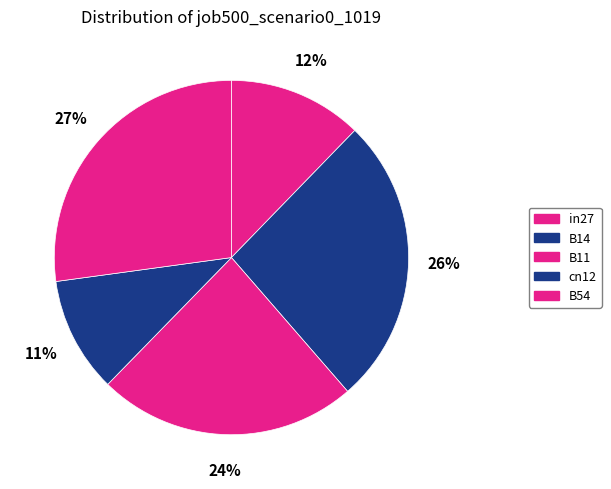

To the nearest percent, what percentage of the pie is in27?

12%